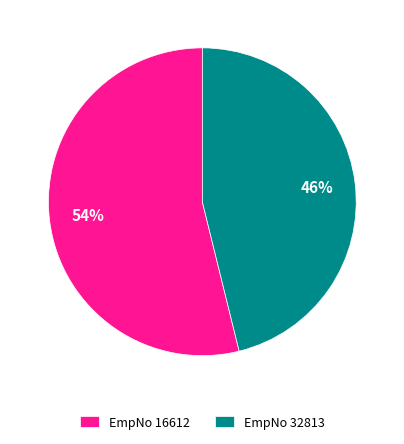

The EmpNo 32813 slice represents 46% of the pie. True or false?

True